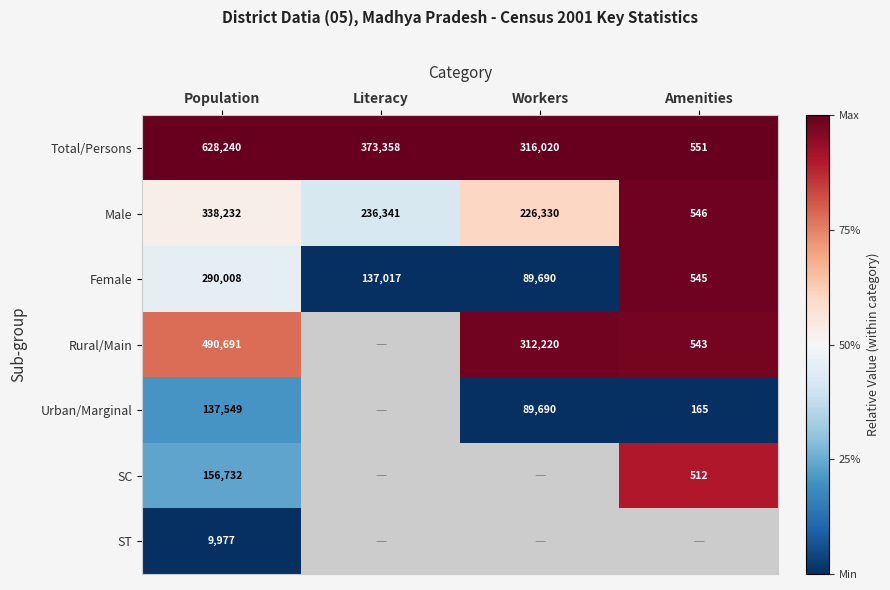

What is the average value of the Female series?

129315.0